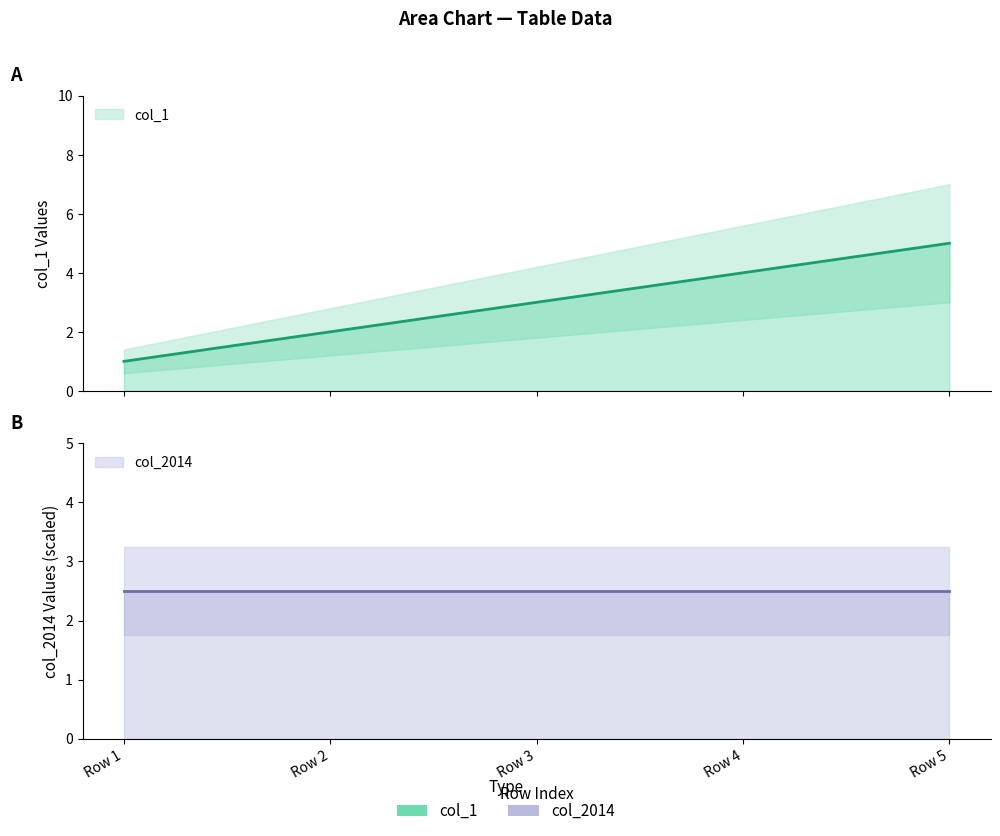

What is the average value?

3